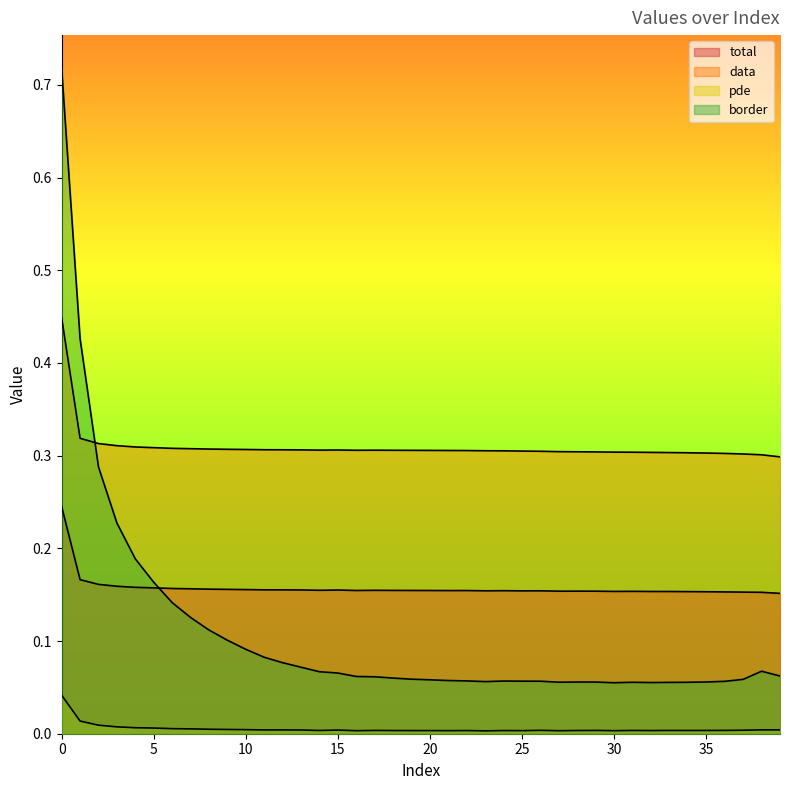

Rank the series by their average value, from lowest to highest.

pde, border, total, data